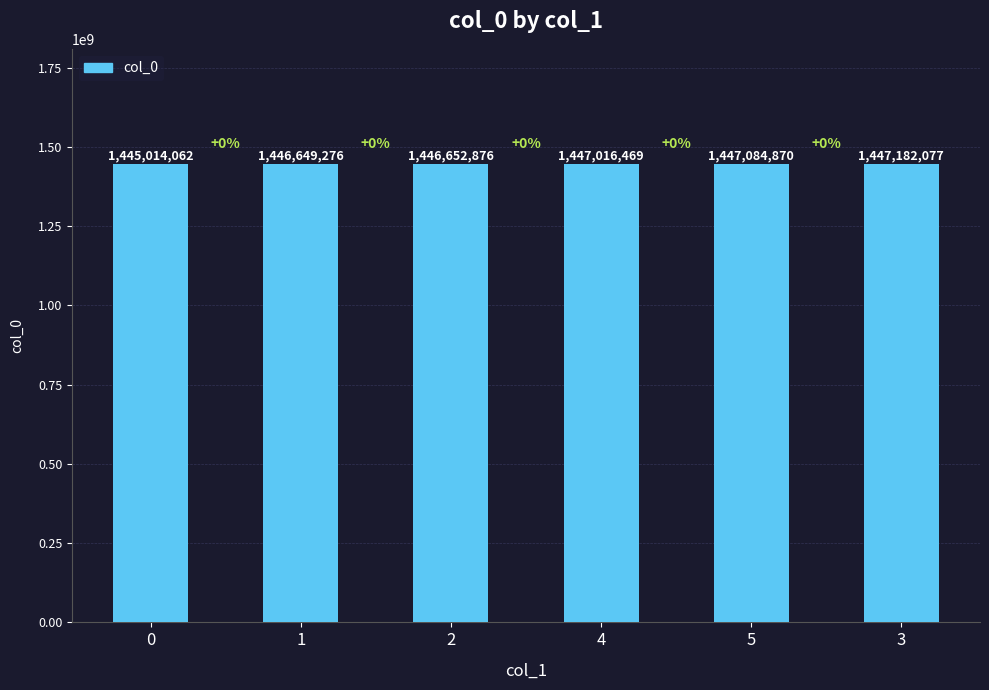

The chart shows a value of 1446649276 at 1. True or false?

True